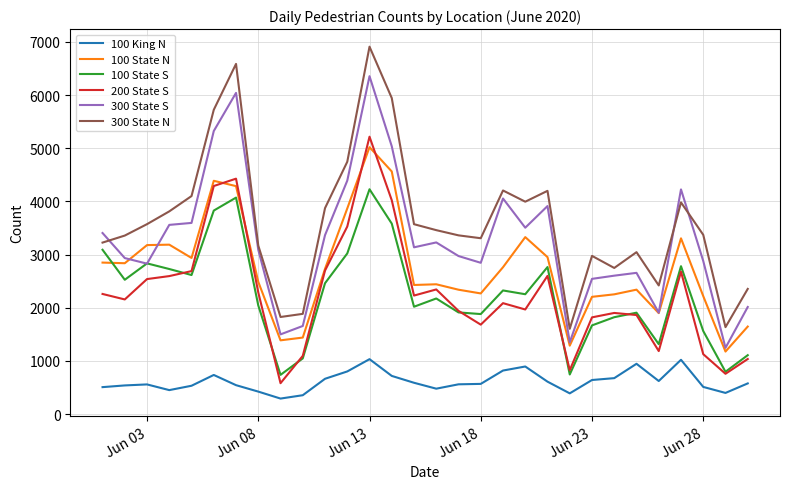

True or false: 100 King N and 300 State N cross at least once.

False